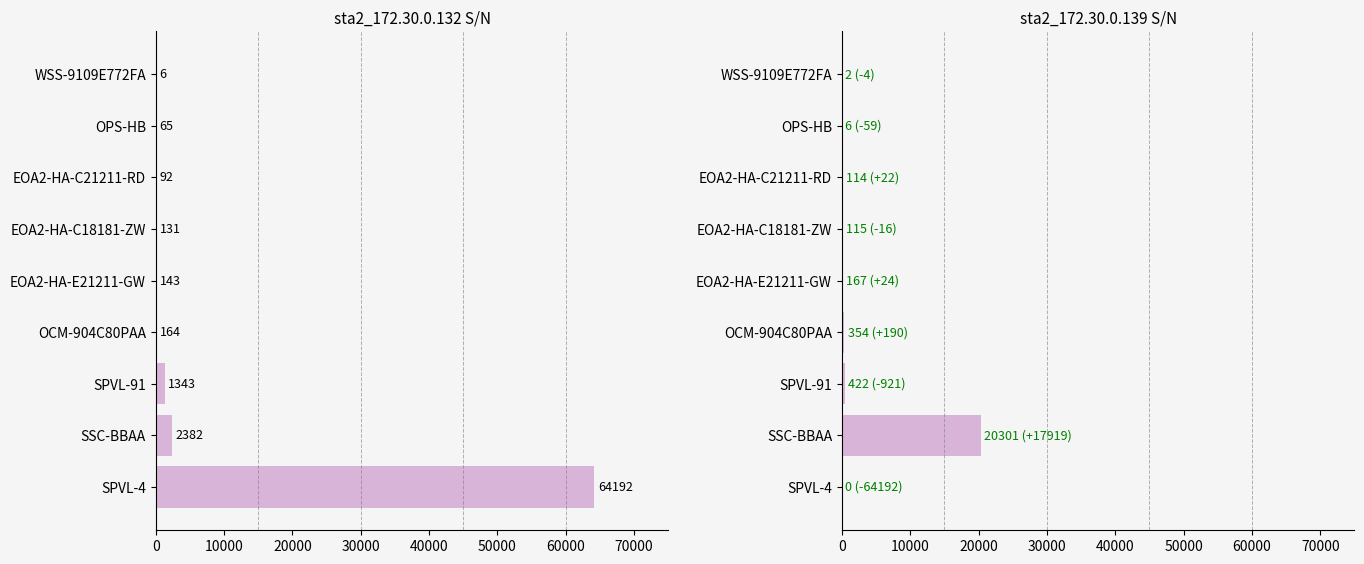

What is the highest value of the Post S/N series?

20301